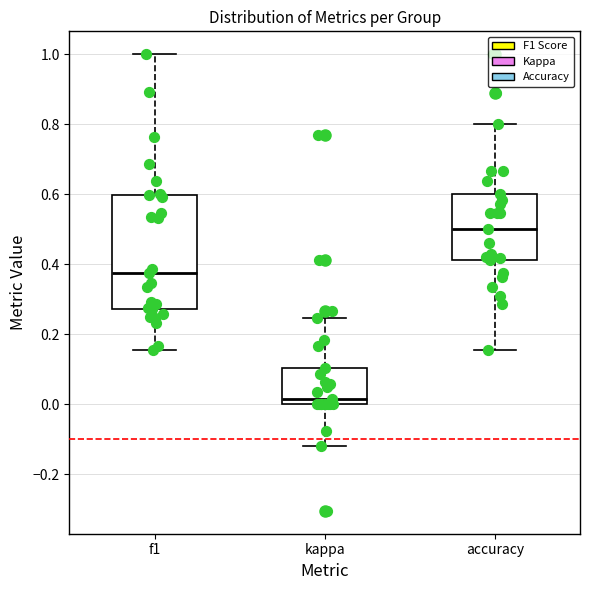

Reading left to right, transcribe this box plot: for each box, give where its median line is, the range the box spans, and where its two whiskers end, as read against the y-axis. The values are not printed on the chart, so give them approximately, as read against the axis.

f1: median 0.38, box 0.28 to 0.60, whiskers 0.16 to 1.00
kappa: median 0.02, box 0.00 to 0.10, whiskers -0.12 to 0.24
accuracy: median 0.50, box 0.42 to 0.60, whiskers 0.16 to 0.80